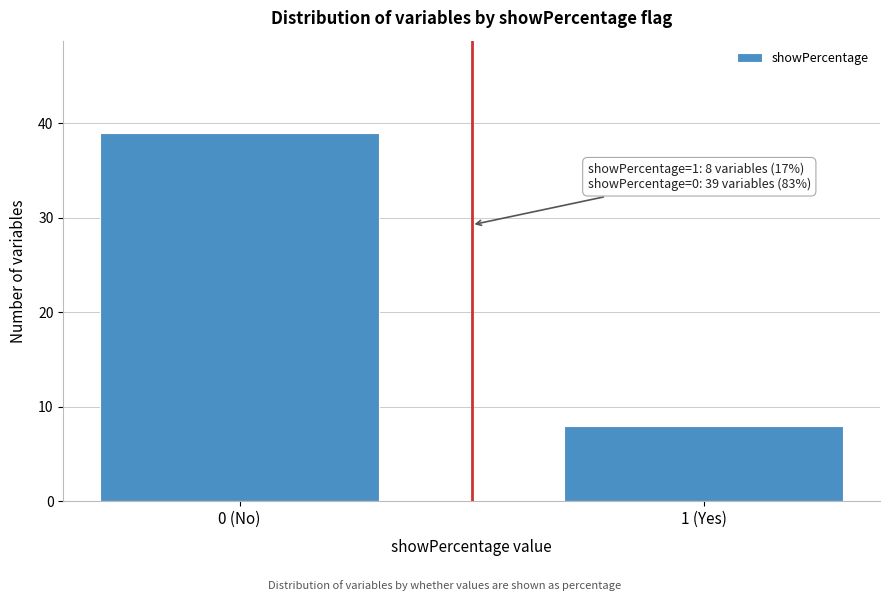

Reading left to right, what are all the values shown in this chart?

0 (No)=39	1 (Yes)=8